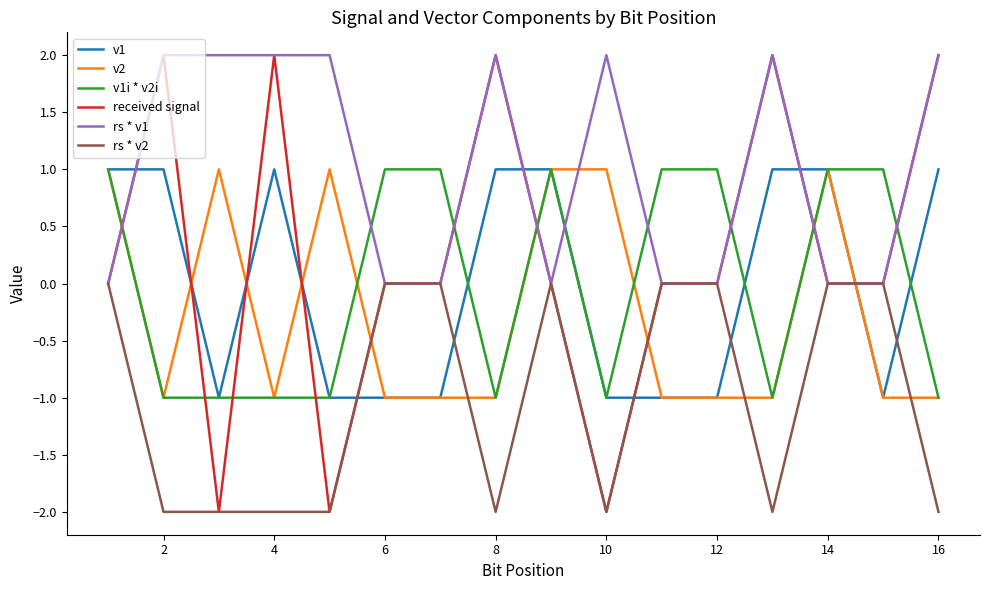

Which series ends up on top after the final intersection of v1 and rs * v1?

rs * v1